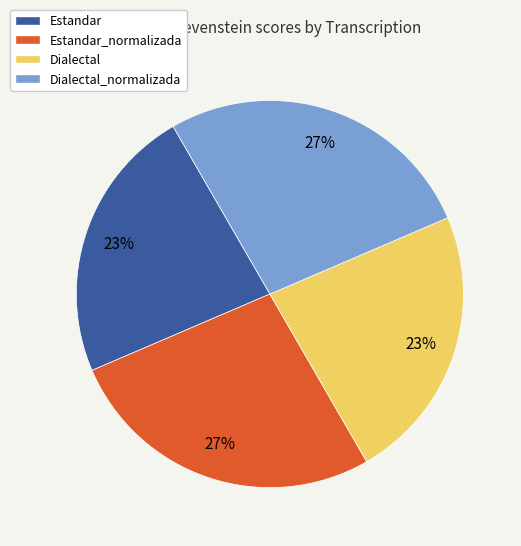

Does Dialectal represent more than half of the total?

No